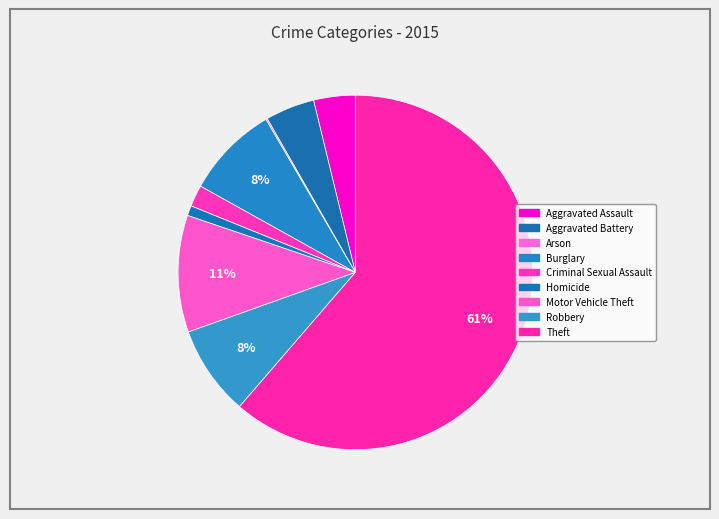

To the nearest percent, what percentage of the pie is Motor Vehicle Theft?

11%